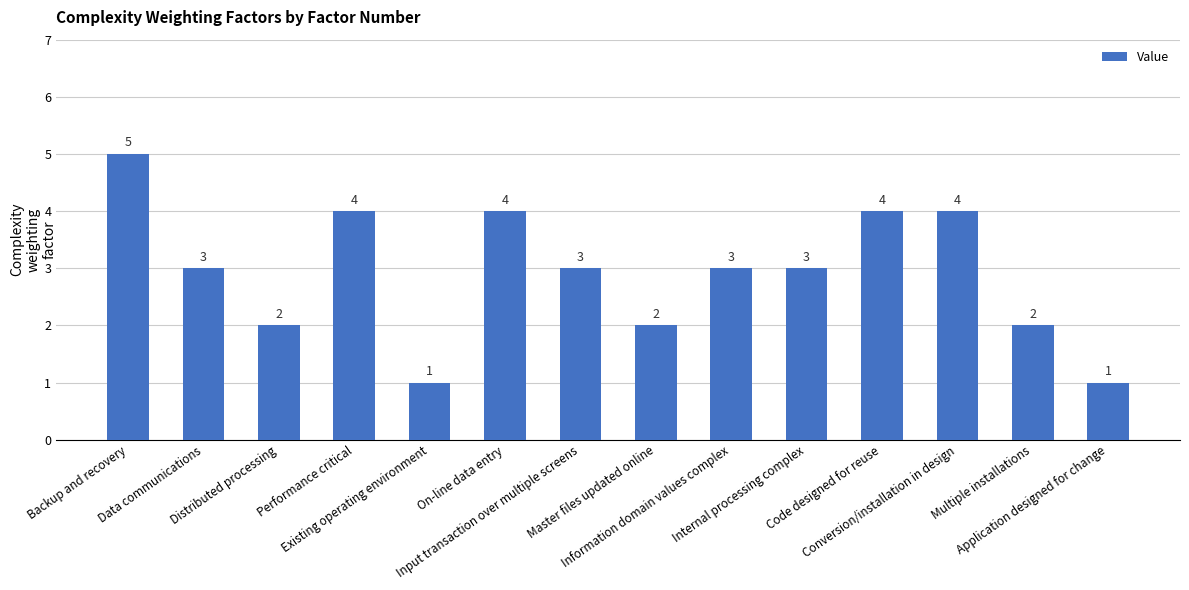

The chart shows a value of 2 at Conversion/installation in design. True or false?

False